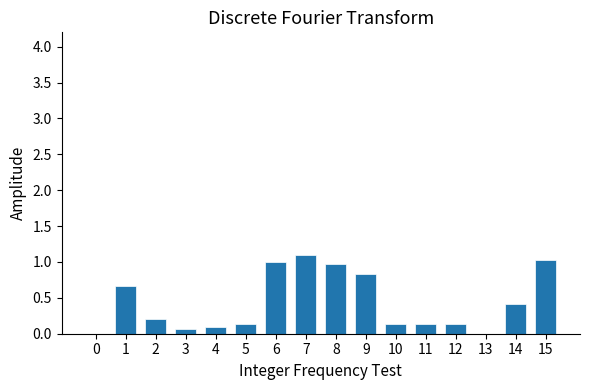

What is the sum of all values?

6.9